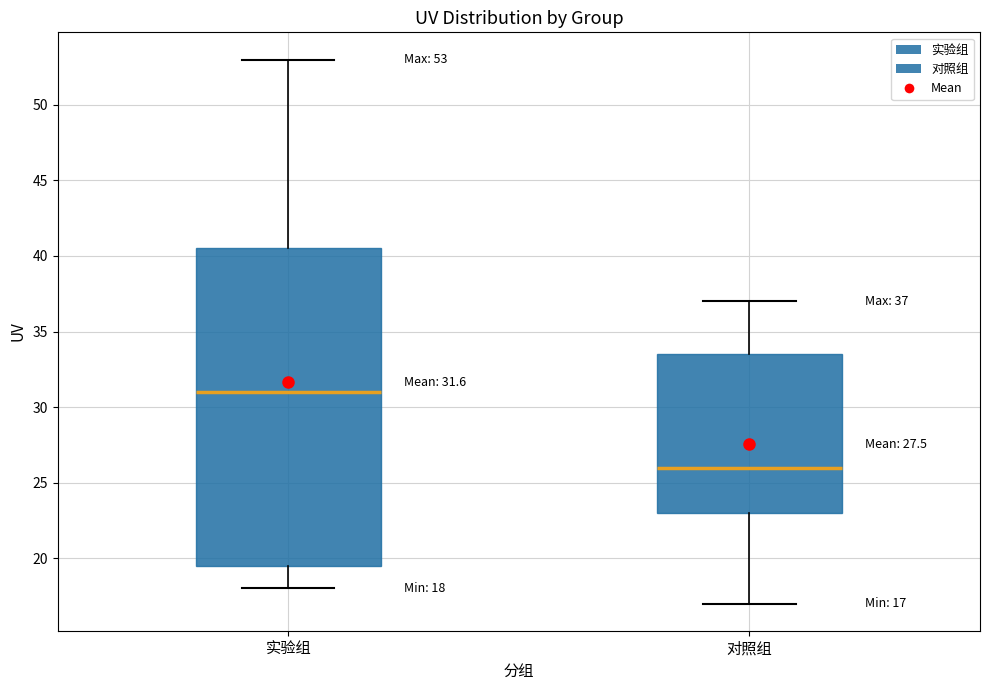

Which box's median line is the highest?

实验组